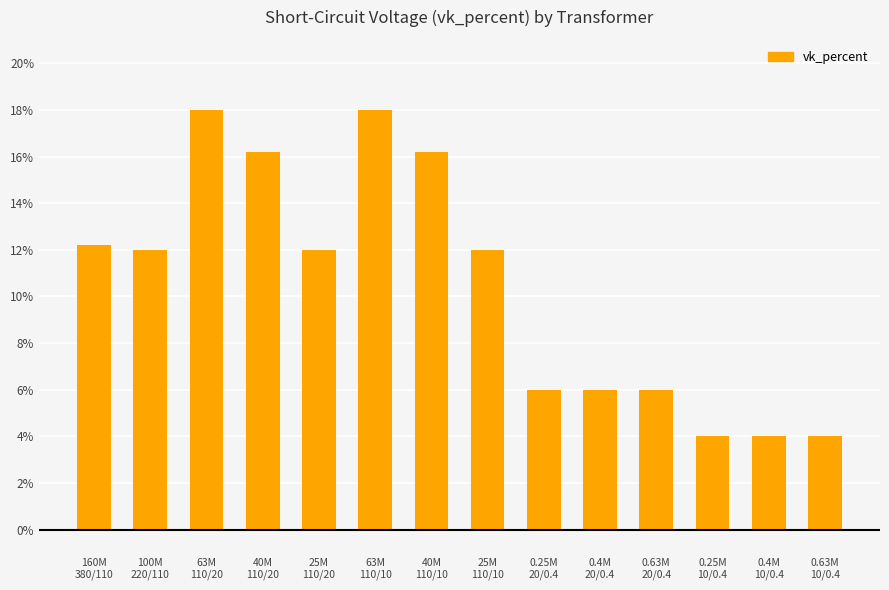

What is the difference between the second highest and second lowest values?

14.0